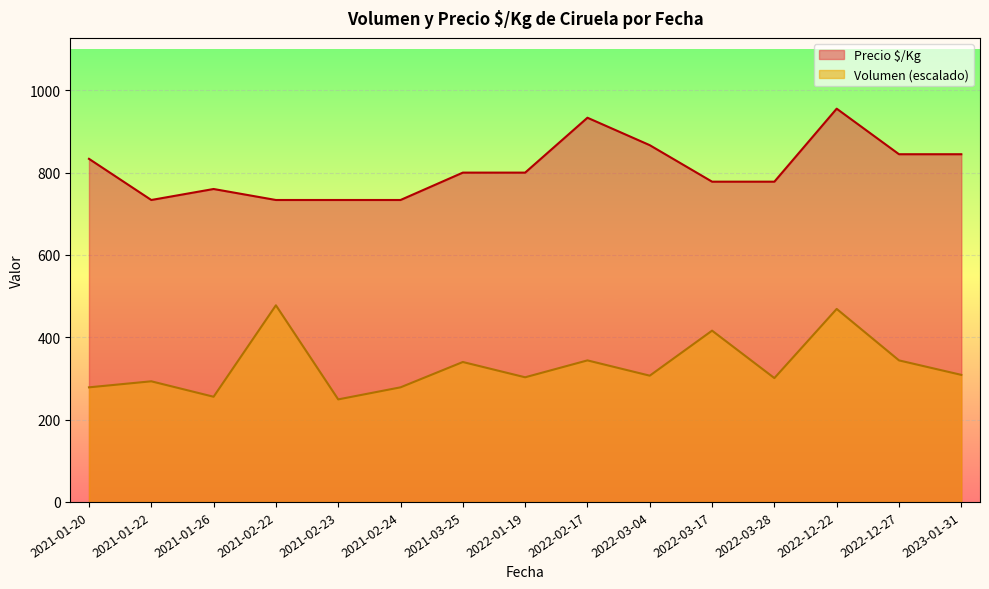

Where is the first local maximum for Precio $/Kg?

2021-01-26